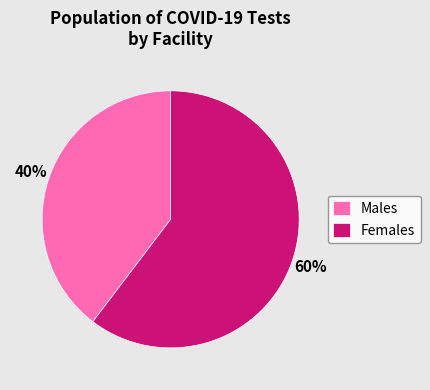

What is the ratio of the value at Females to the value at Males?

1.5